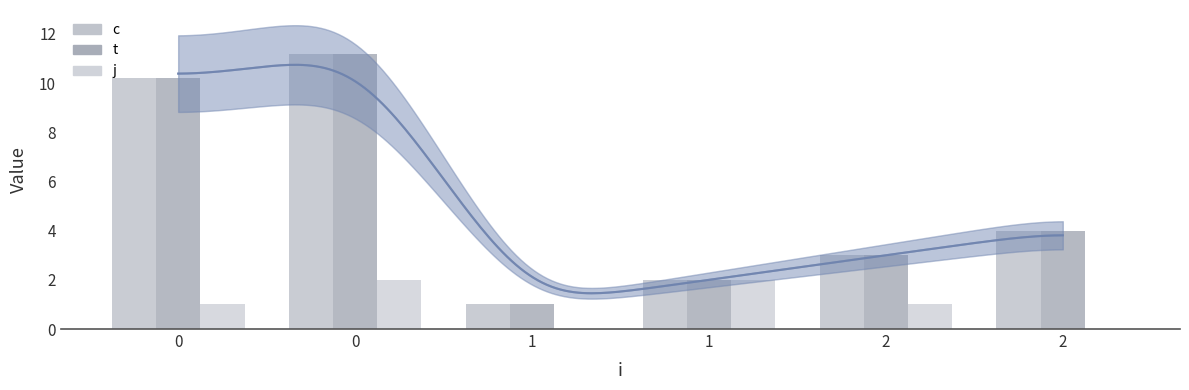

Is the value of t at 1 greater than the value of c at 2?

No